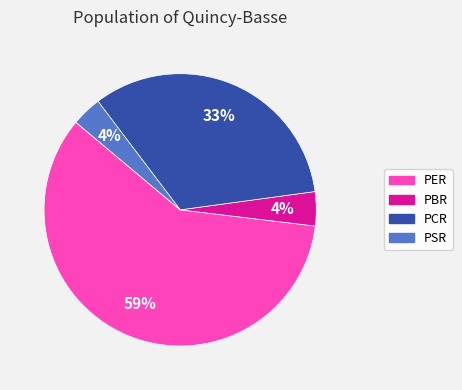

Which category accounts for the majority?

PER